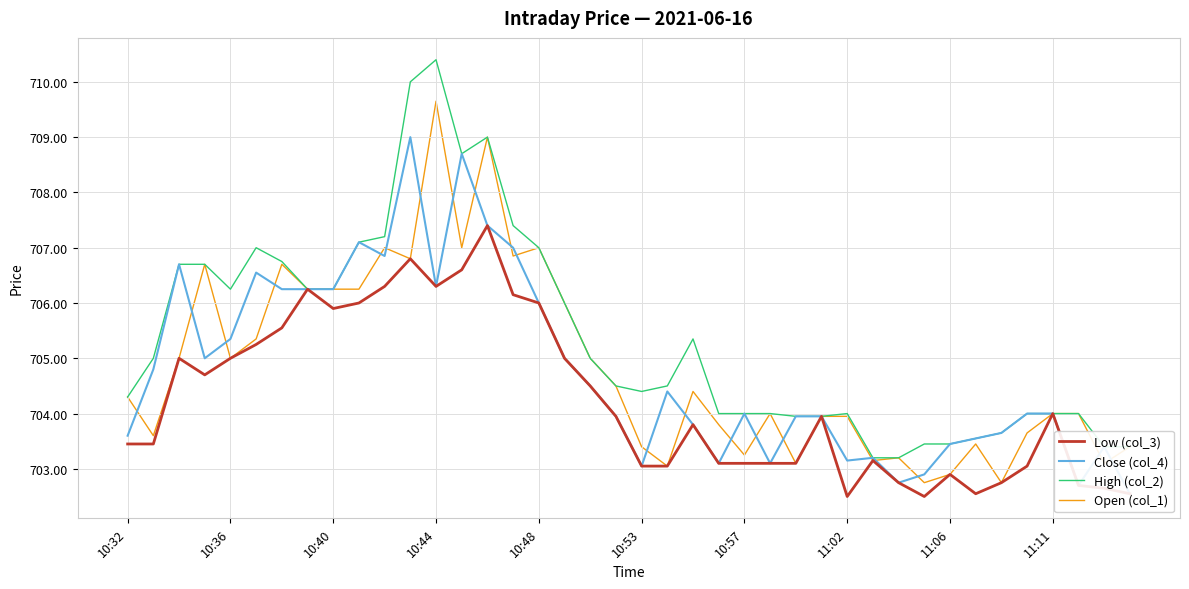

Which series has the largest range (max minus min)?

High (col_2)